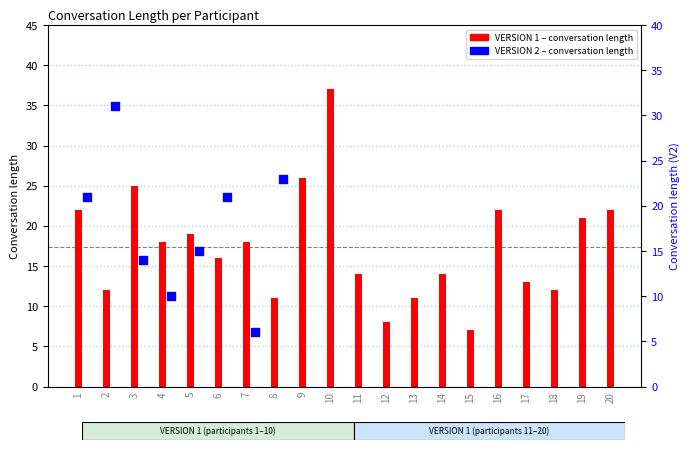

Which has a higher value, 16 or 17?

16